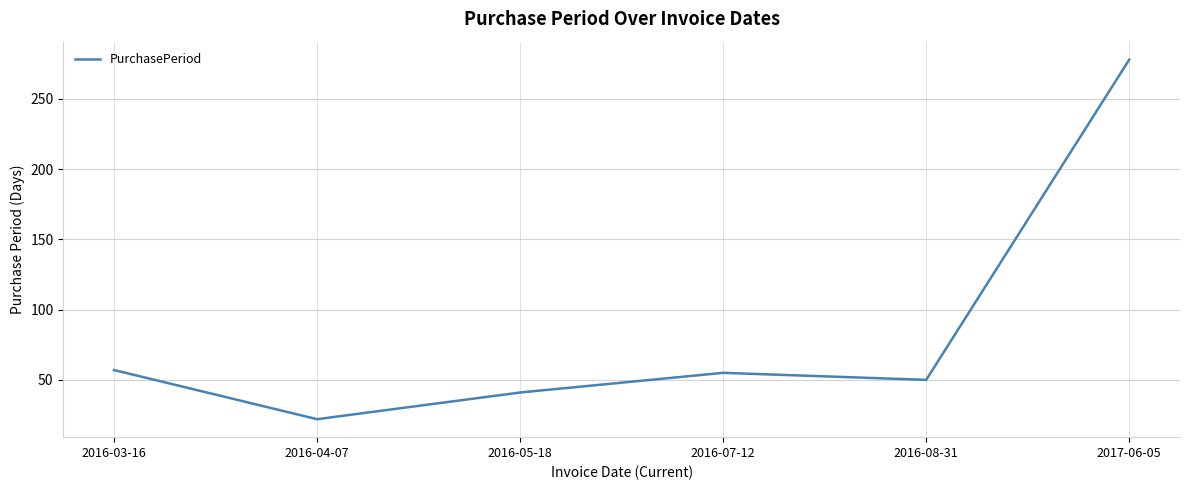

Reading left to right, list all the values displayed in this chart.

57	22	41	55	50	278